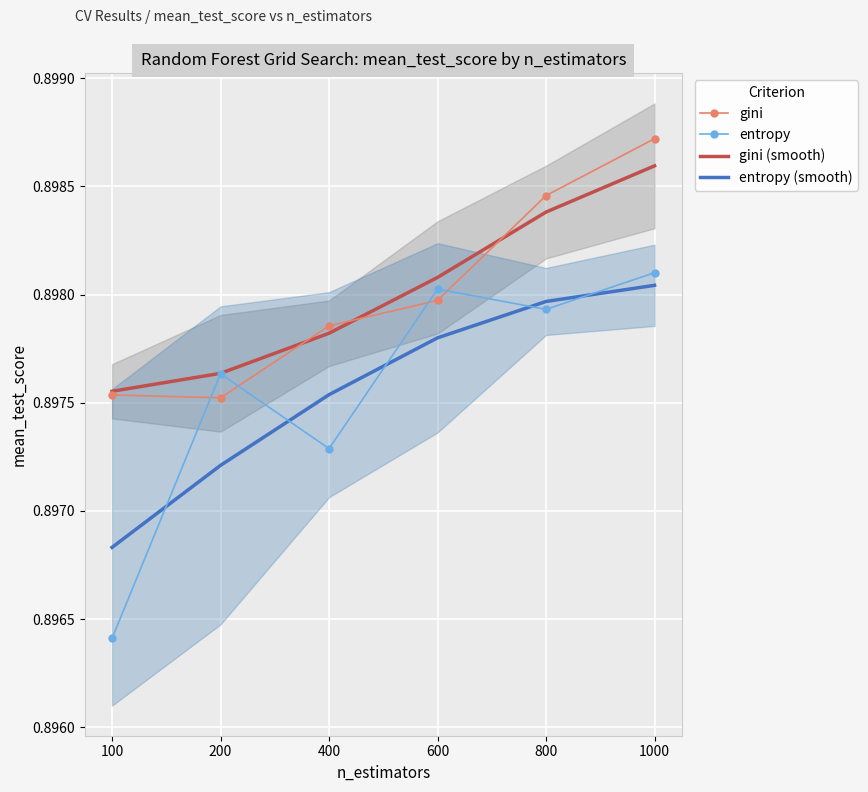

Reading left to right, extract all data points from this chart.

gini: 100=0.9	200=0.9	400=0.9	600=0.9	800=0.9	1000=0.9
entropy: 100=0.9	200=0.9	400=0.9	600=0.9	800=0.9	1000=0.9
gini (smooth): 100=0.9	200=0.9	400=0.9	600=0.9	800=0.9	1000=0.9
entropy (smooth): 100=0.9	200=0.9	400=0.9	600=0.9	800=0.9	1000=0.9